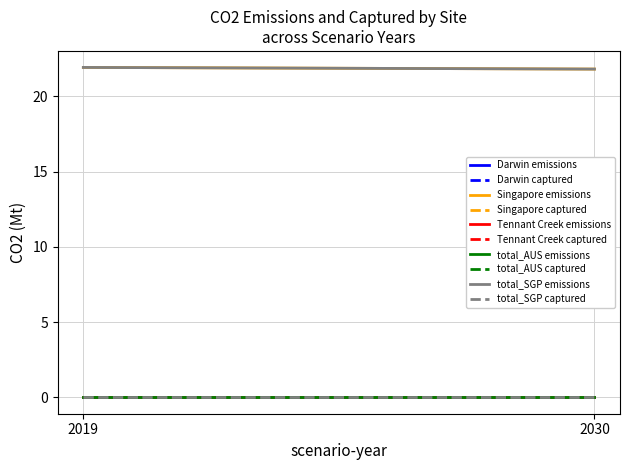

True or false: CO2 emissions (Mt) and CO2 captured (Mt) cross at least once.

False